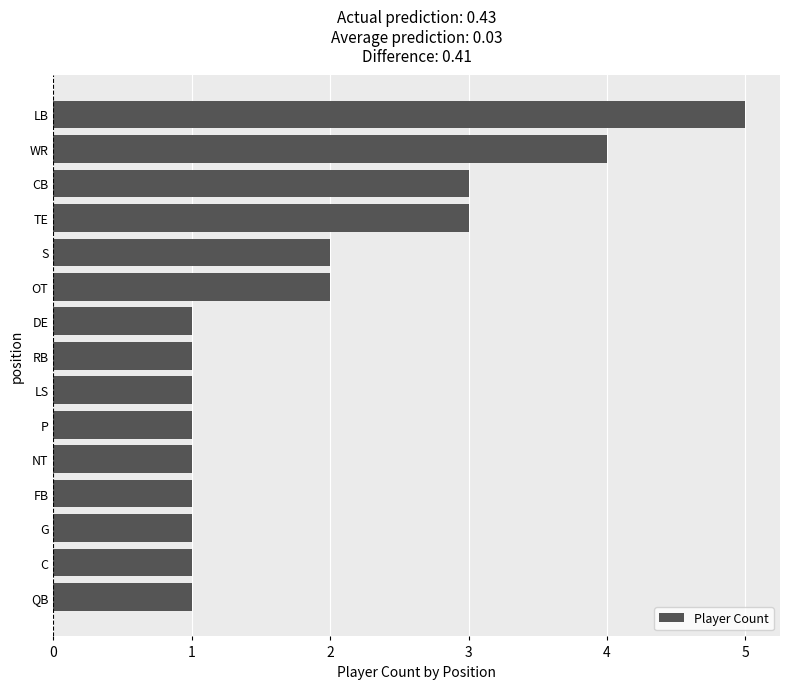

Reading top to bottom, transcribe all the data shown in this chart.

LB=5	WR=4	CB=3	TE=3	S=2	OT=2	DE=1	RB=1	LS=1	P=1	NT=1	FB=1	G=1	C=1	QB=1